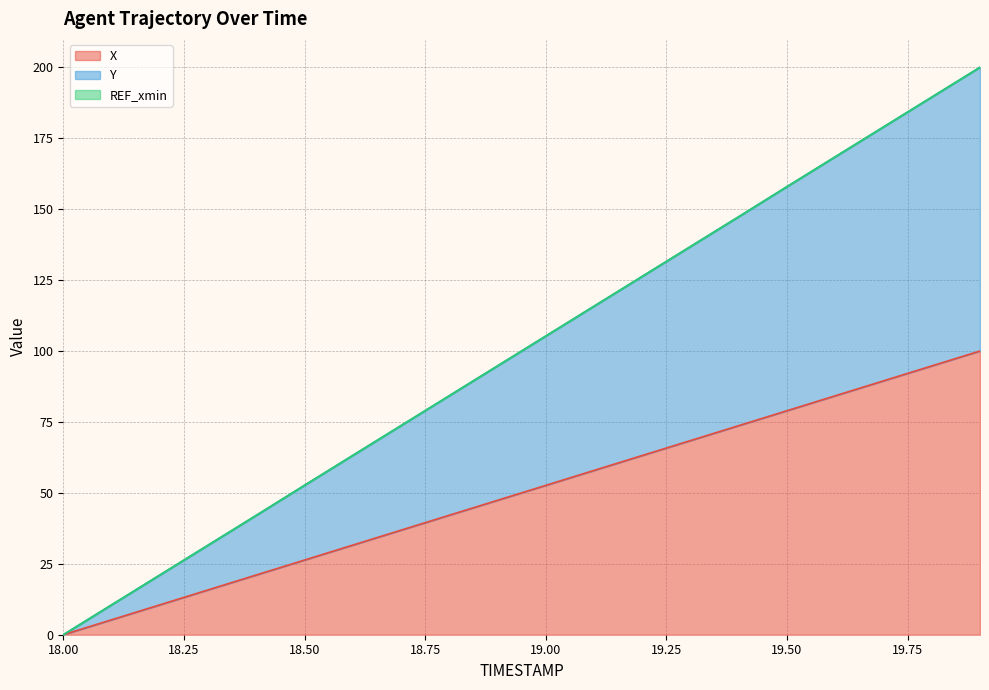

What is the value of the X point at the 16th from the left?

79.0